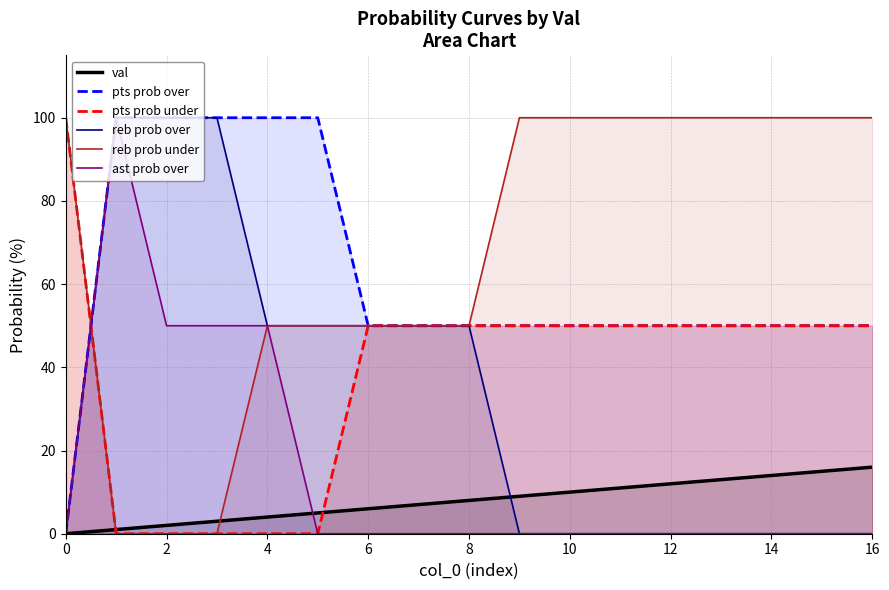

The reb prob over series shows 0 at 16. True or false?

True